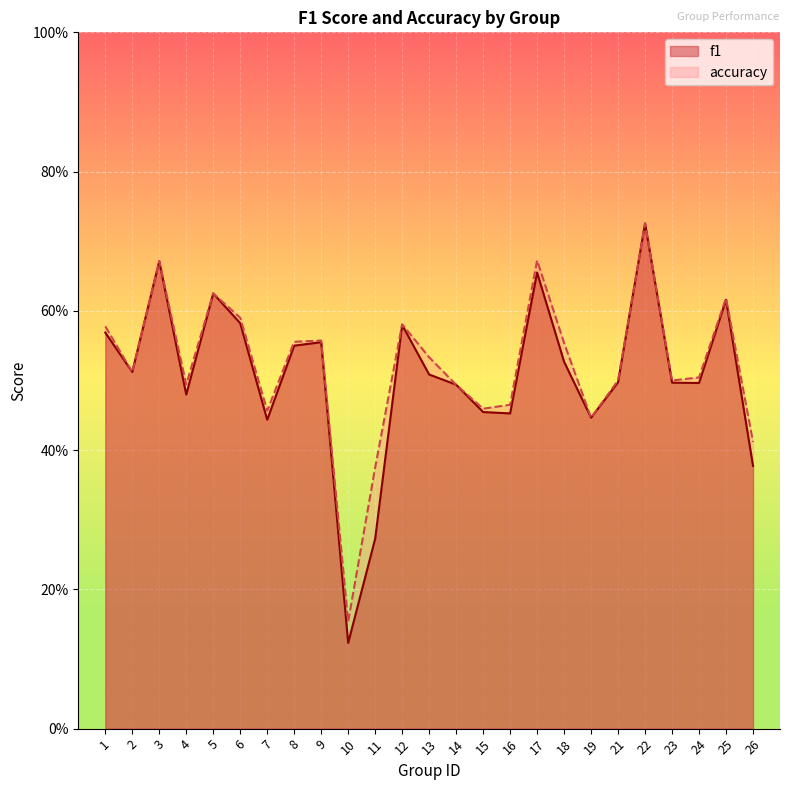

What is the sum of the accuracy values at 22 and 24?

1.2